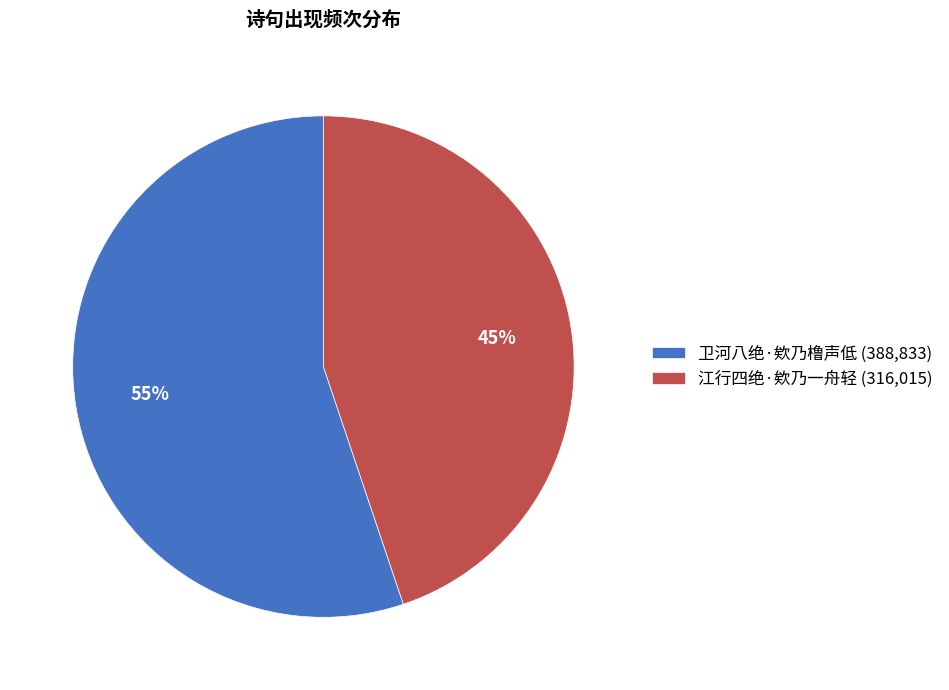

How many slices are in this pie chart?

2